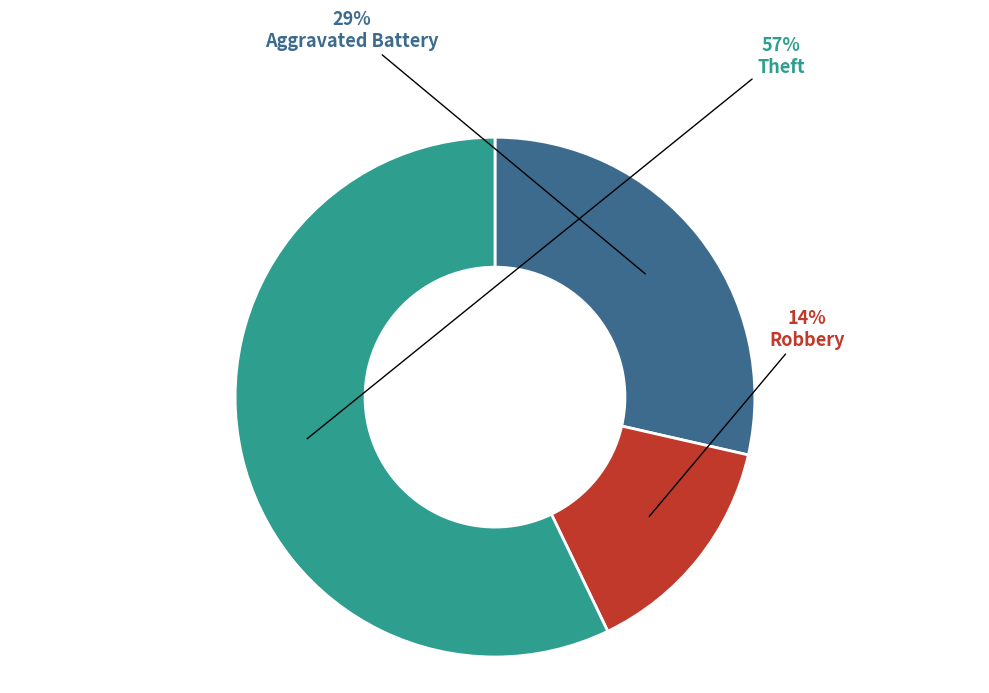

True or false: Theft accounts for 62% of the total.

False